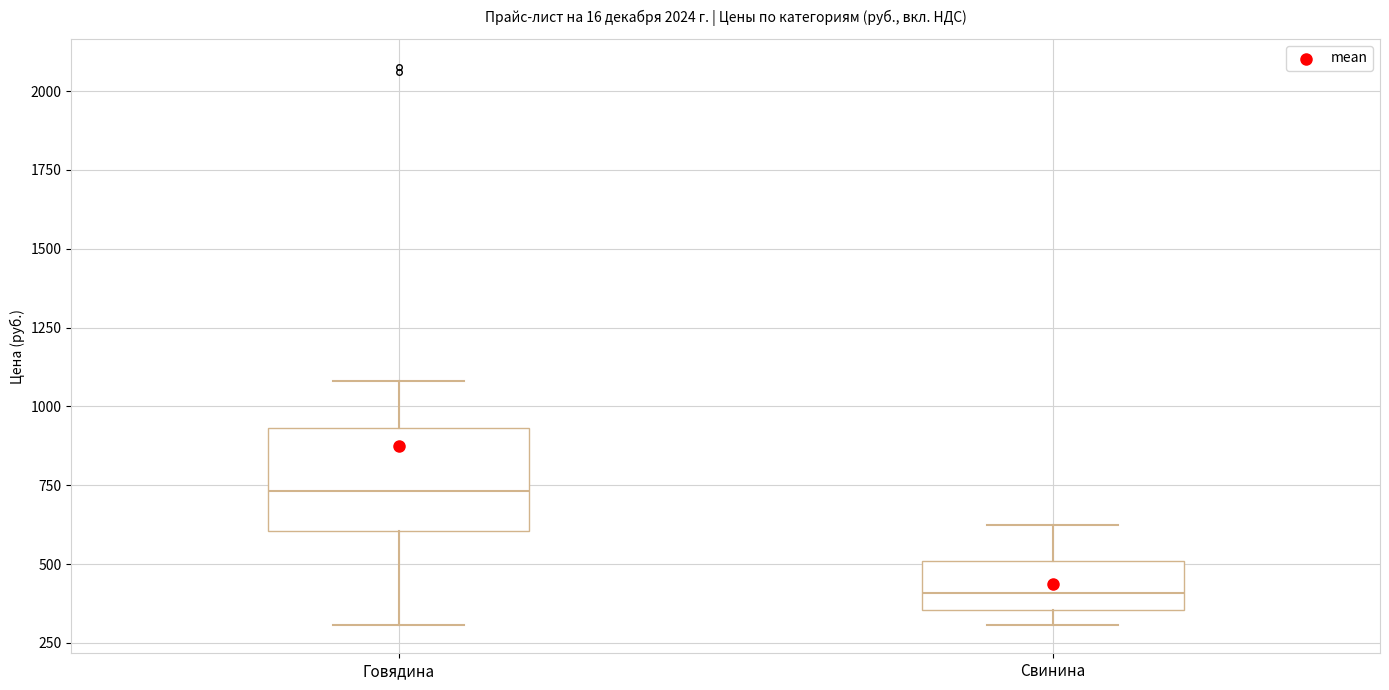

Comparing the boxes themselves (not the whiskers), which one is the tallest?

Говядина